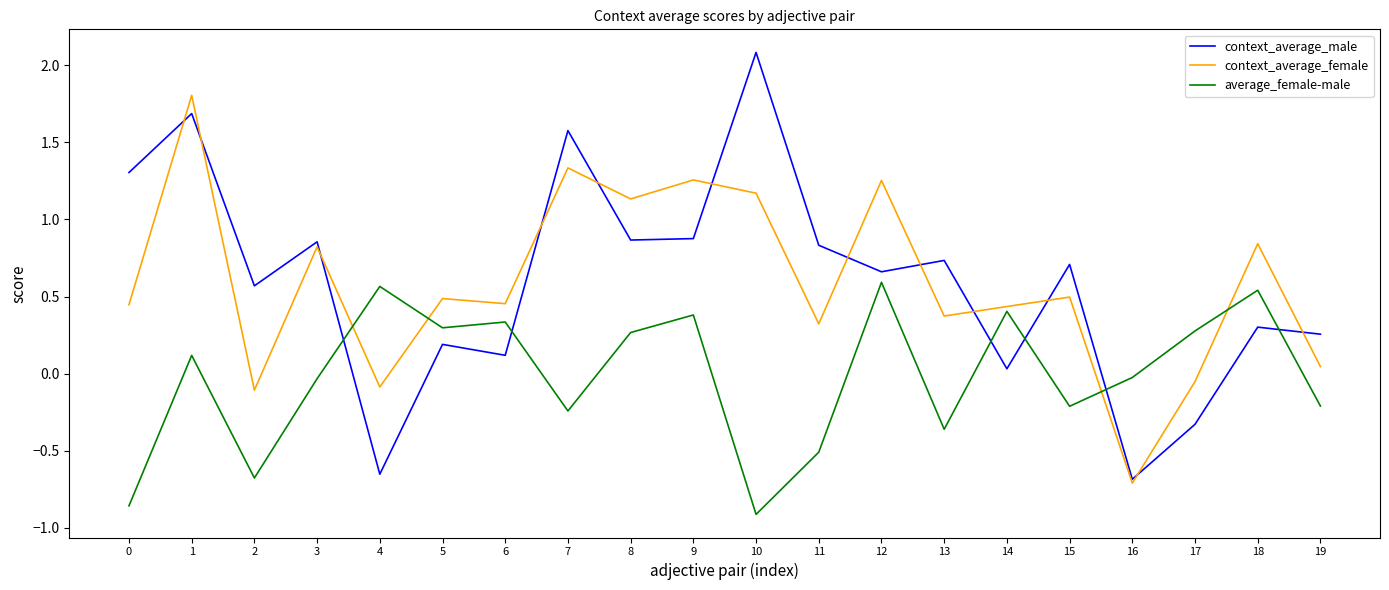

Rank the series by their maximum value, from lowest to highest.

average_female-male, context_average_female, context_average_male